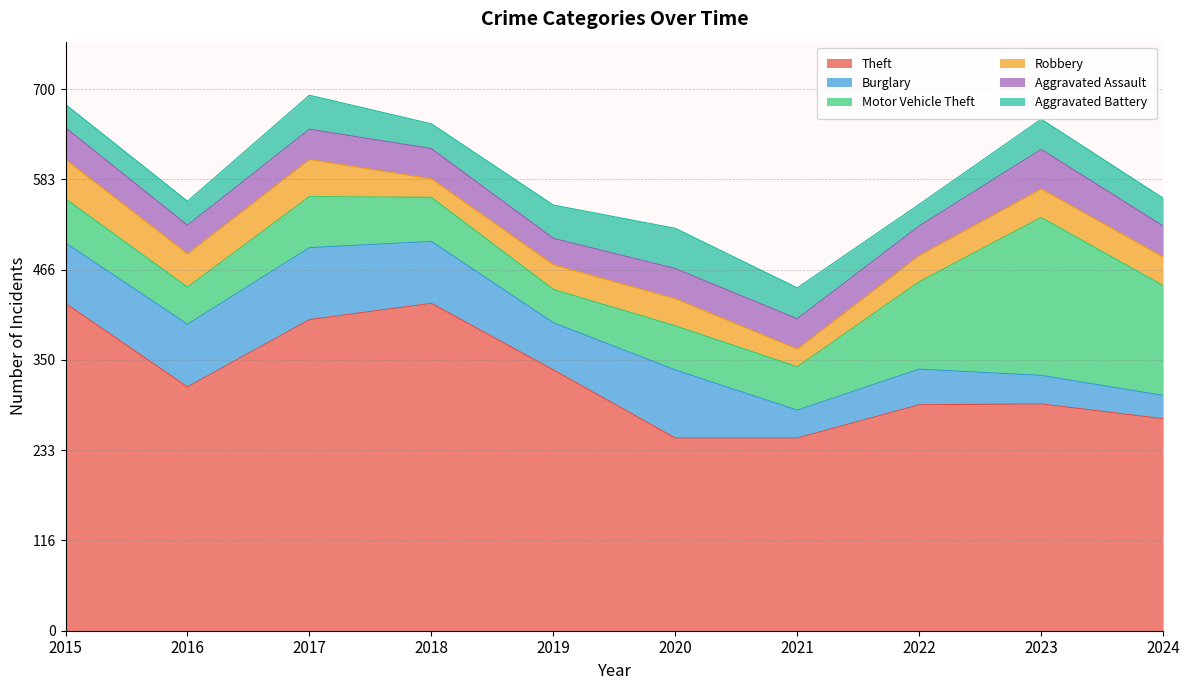

Where is the first local minimum for Burglary?

2019